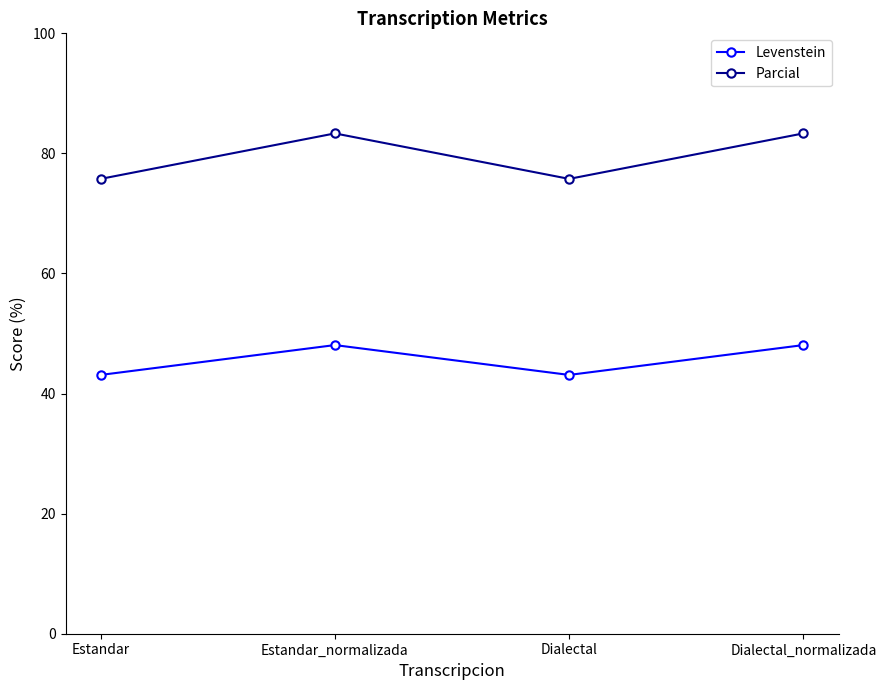

How many interior local valleys does the Levenstein series have?

1